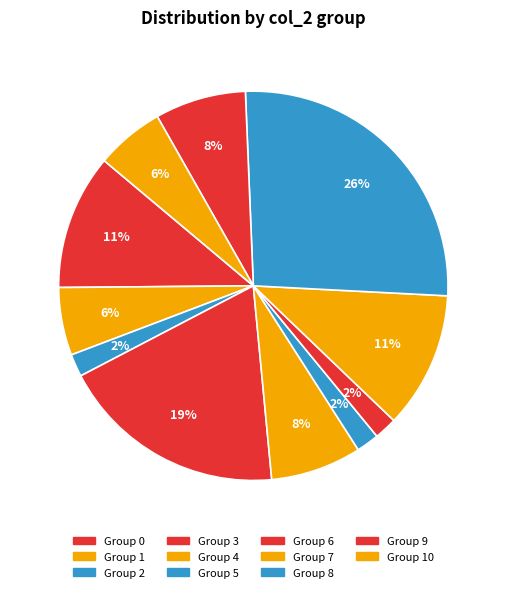

Which category has the biggest portion of the pie?

Group 8